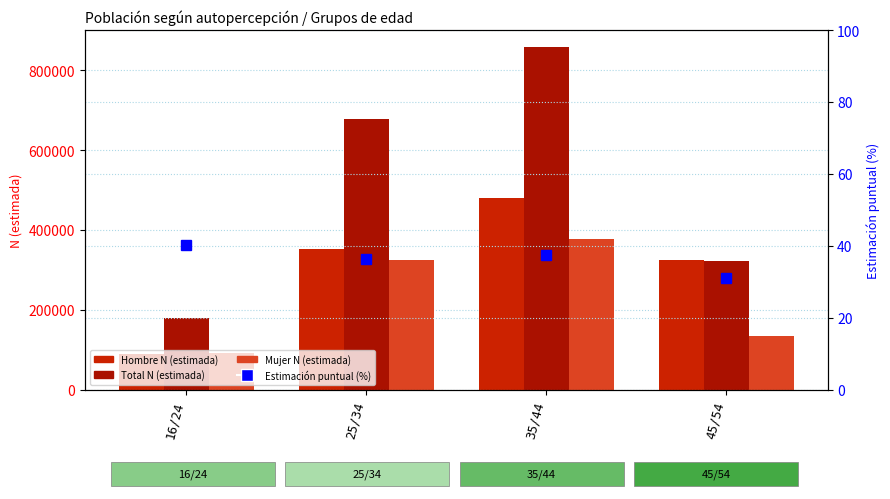

Where is Estimación puntual (%) nearest to the value 35?

25/34